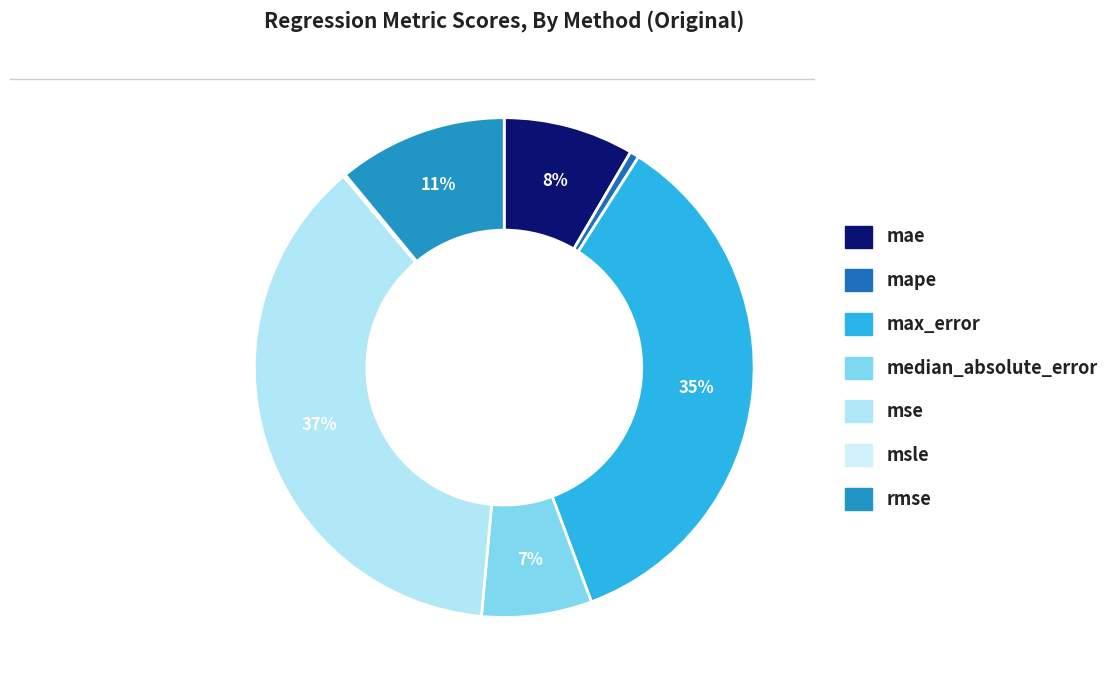

Which has a higher value, msle or median_absolute_error?

median_absolute_error